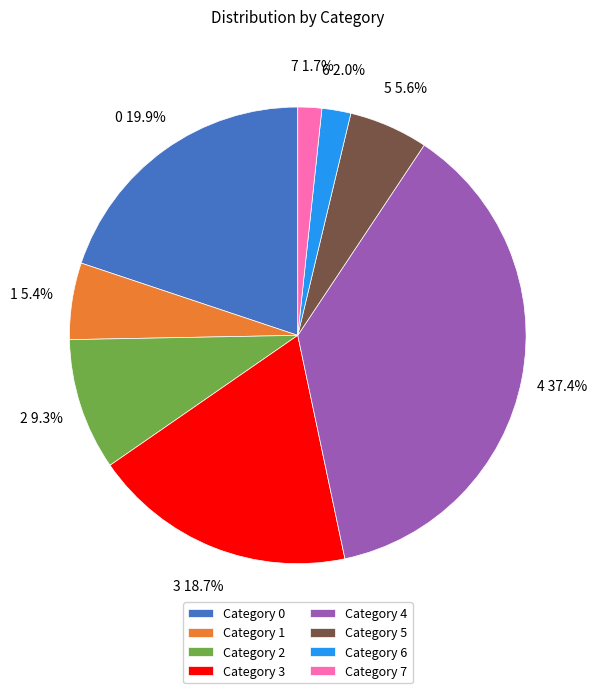

To the nearest percent, what is the average slice percentage?

12%